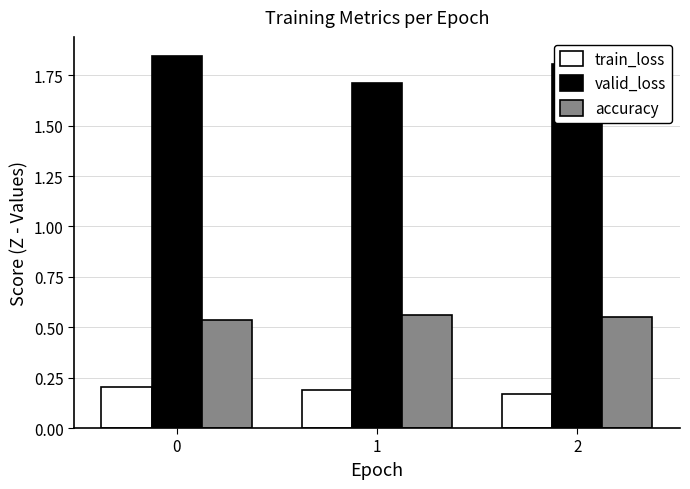

How many bars are there in total?

9